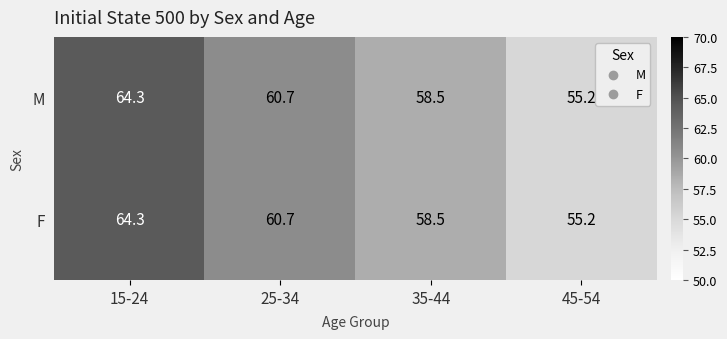

Where does the M series first go above 60?

15-24